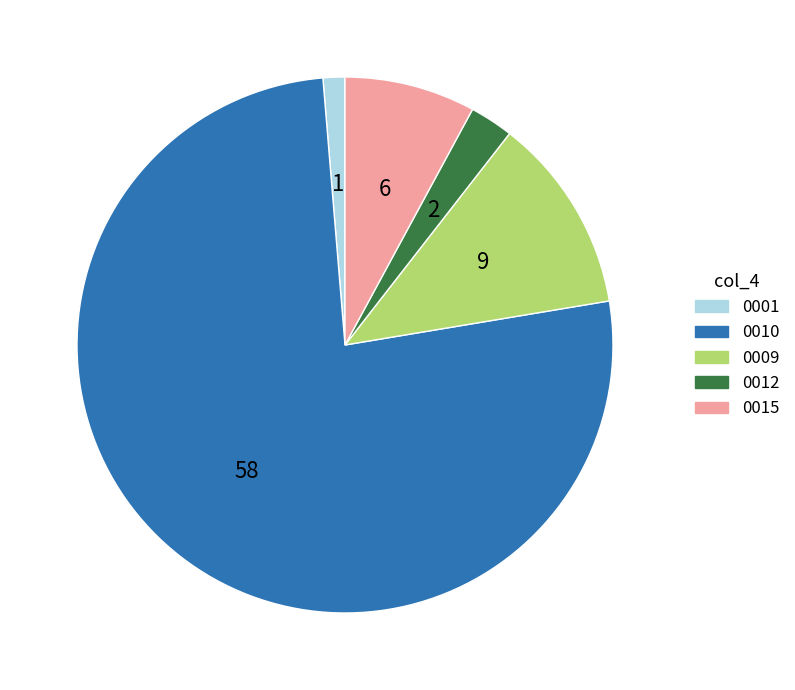

What is the majority slice?

0010